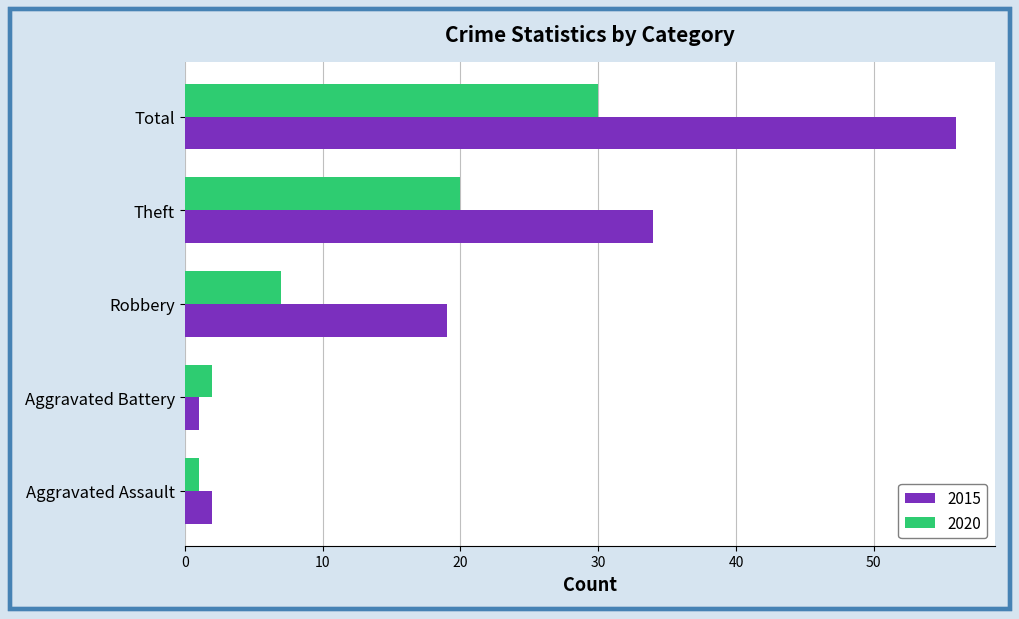

Rank the series at Theft from lowest to highest value.

2020, 2015